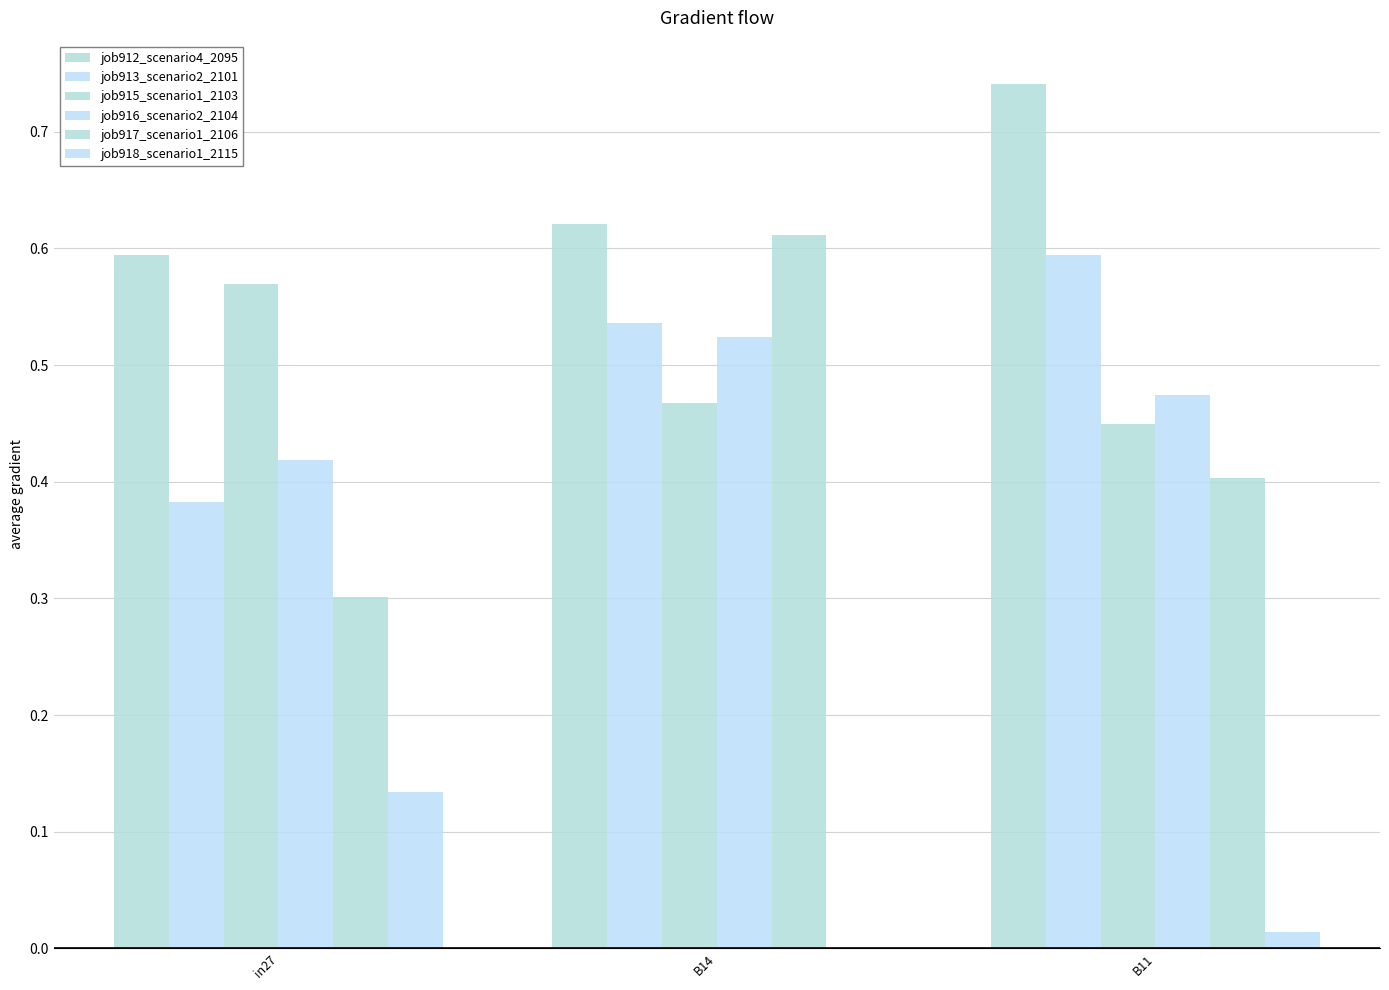

Count the number of data series in this chart.

6